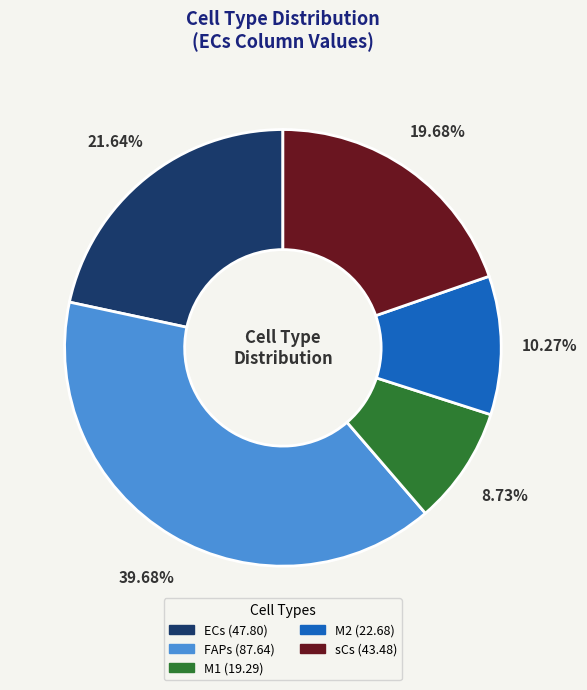

Rank the categories by value from highest to lowest.

FAPs, ECs, sCs, M2, M1